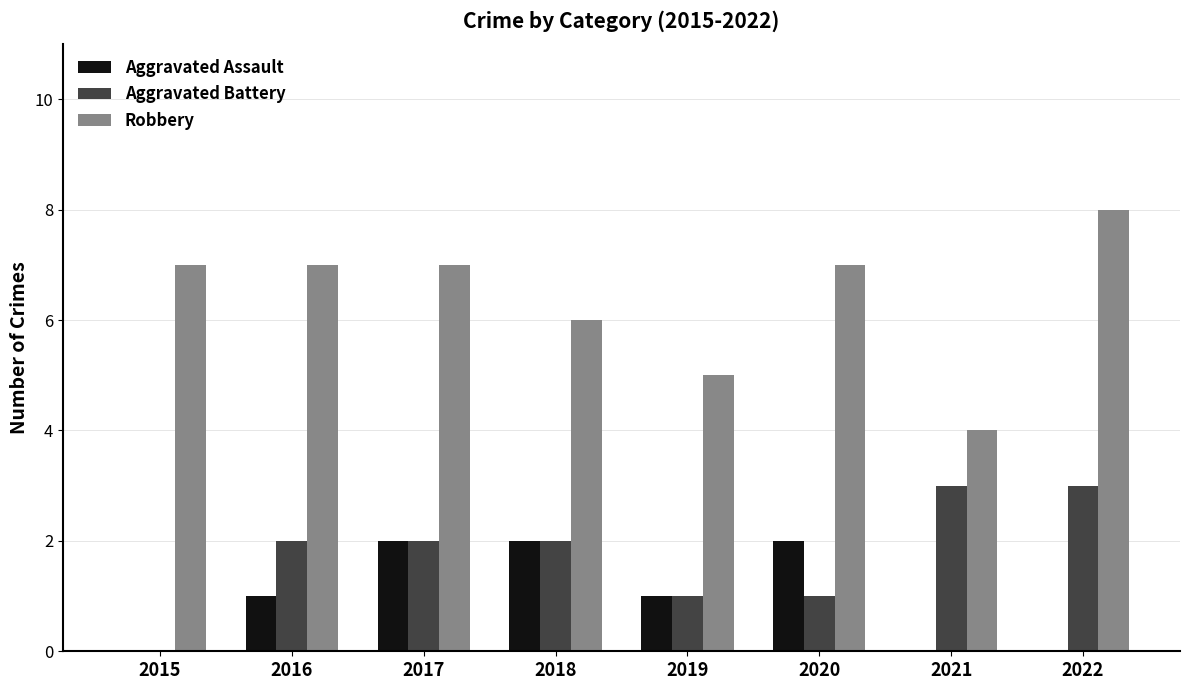

What is the average value of the Aggravated Battery series?

2